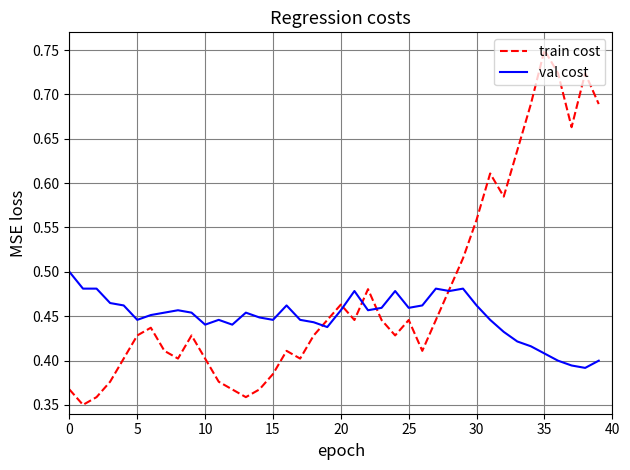

Which series has the widest spread of values?

train cost